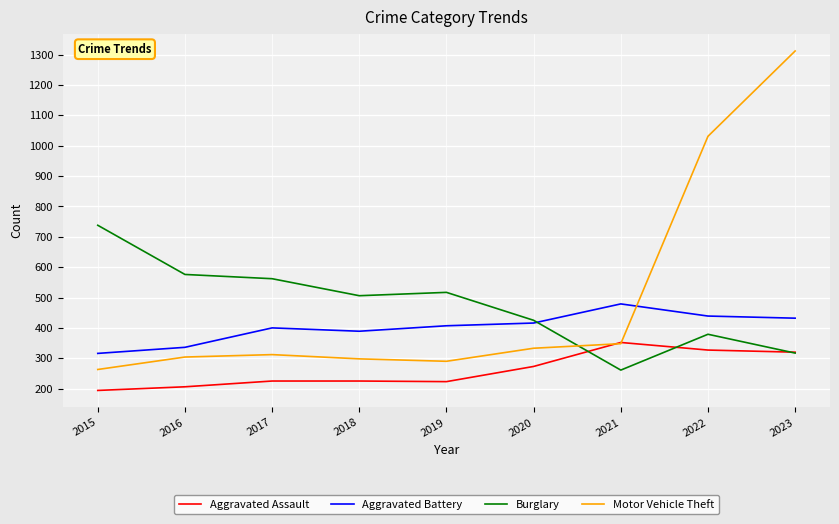

Is this an area chart (filled region under the line)?

No